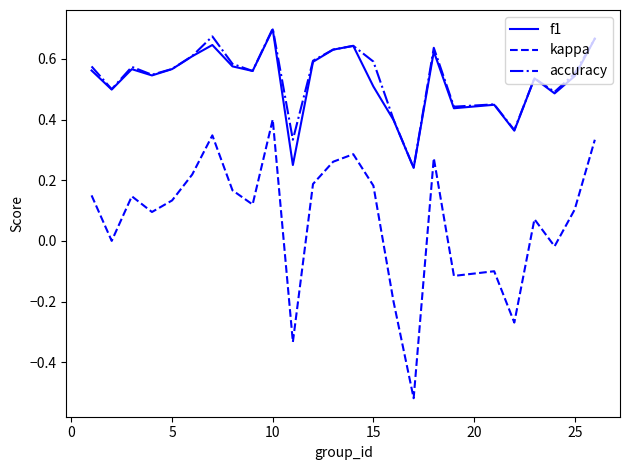

Which series has the largest range (max minus min)?

kappa